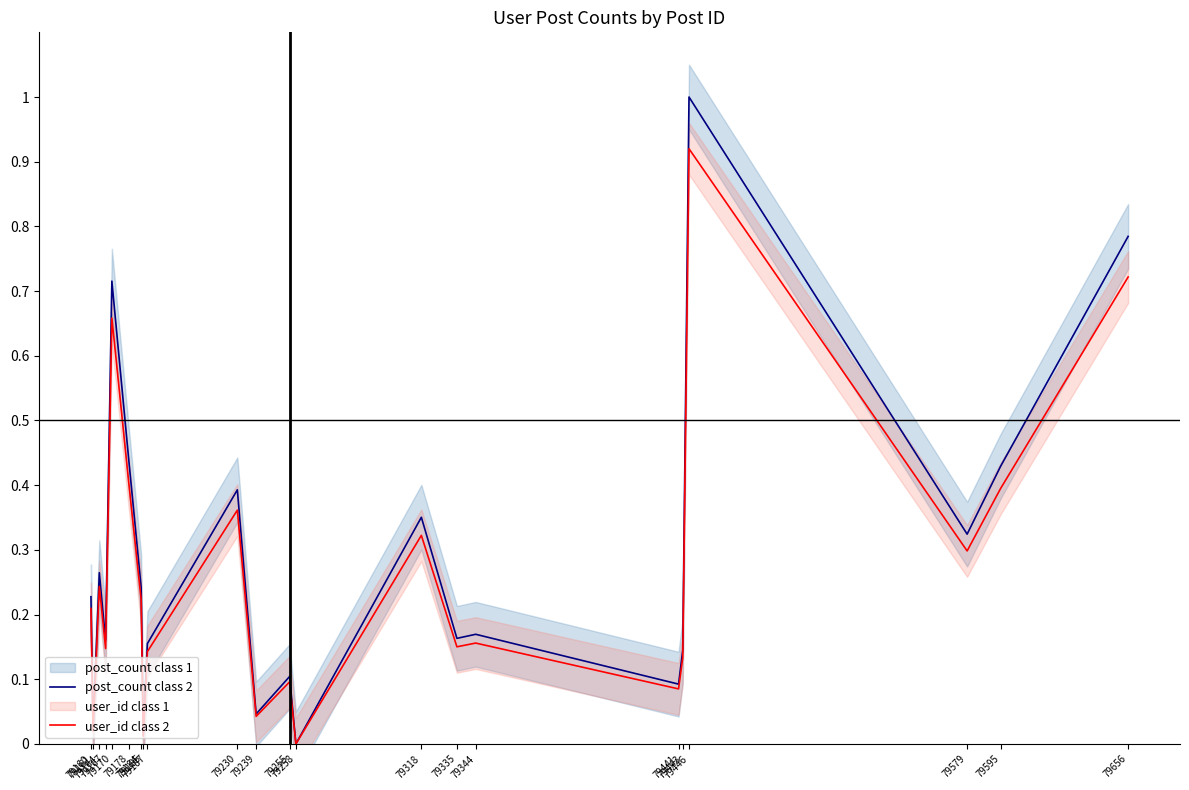

What is the total value across all series at 79595?

0.8